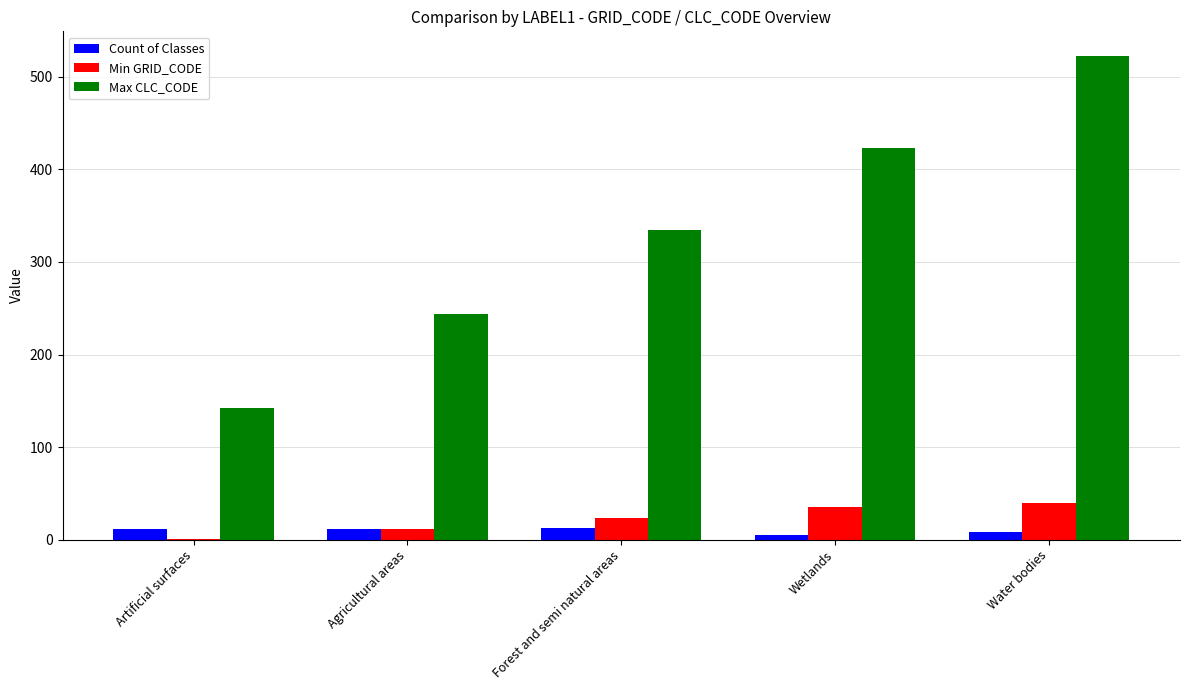

How many series are shown in this chart?

3